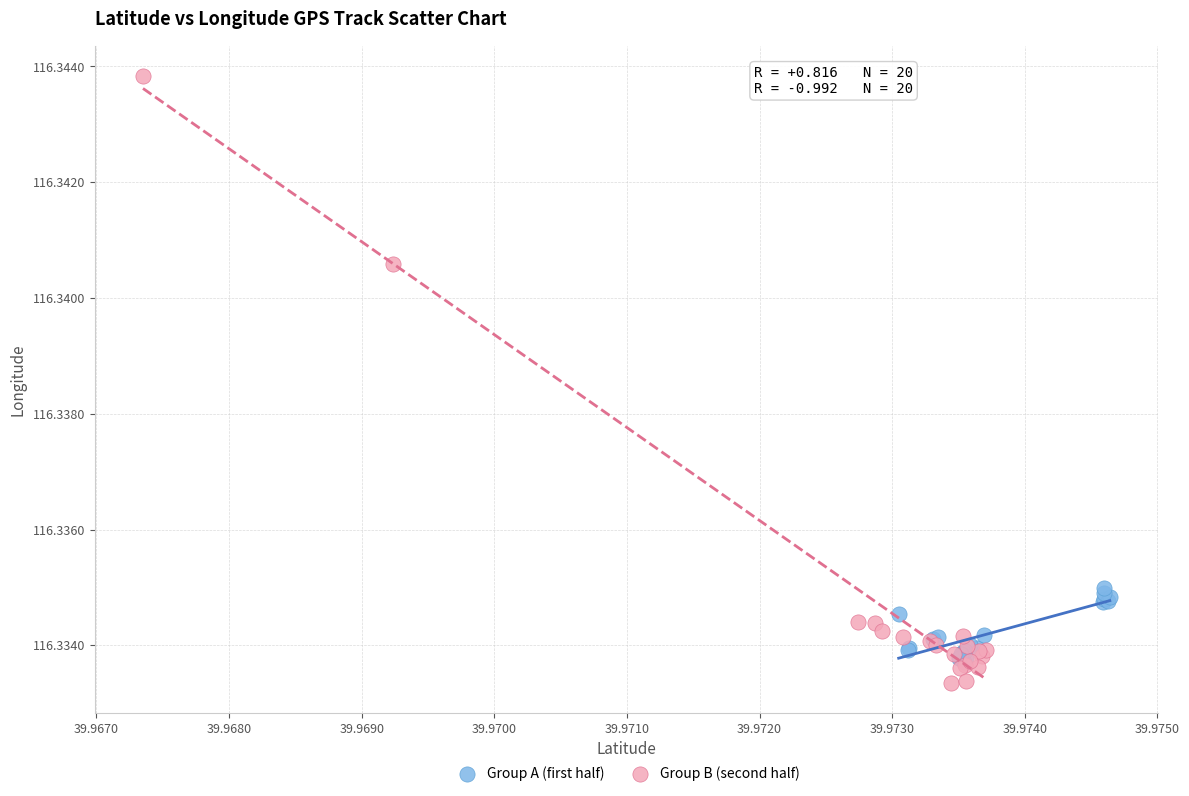

Which series has the widest spread of Y values?

Group B (second half)